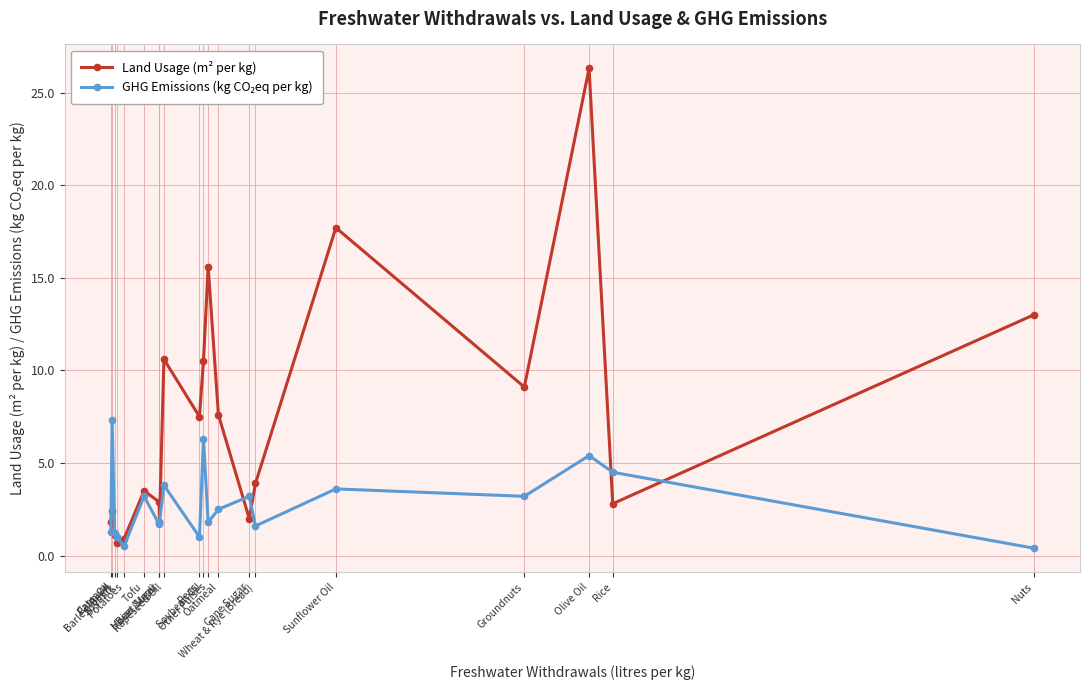

Is this an area chart (filled region under the line)?

No